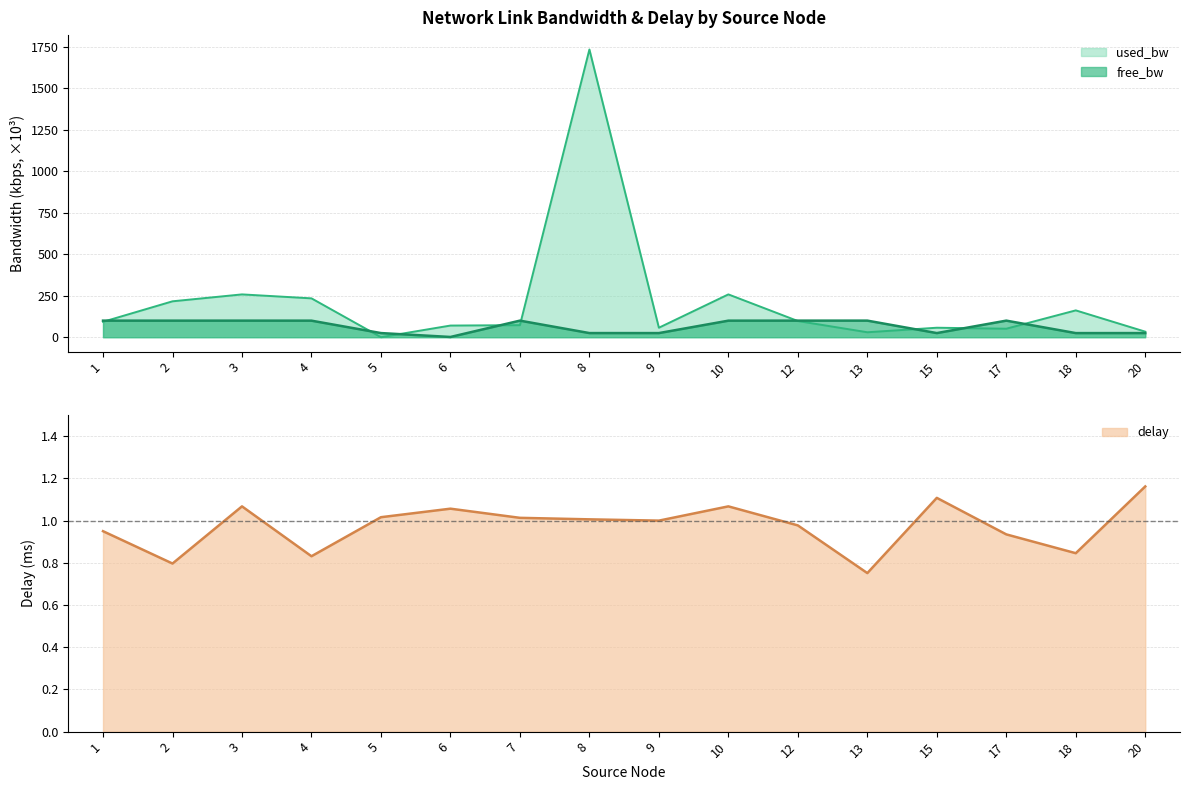

True or false: free_bw and delay cross at least once.

False